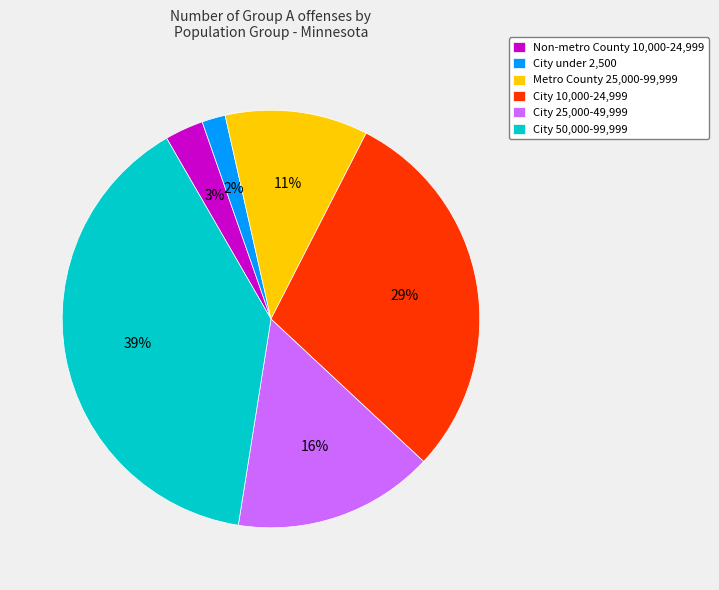

Count the number of slices in the pie.

6